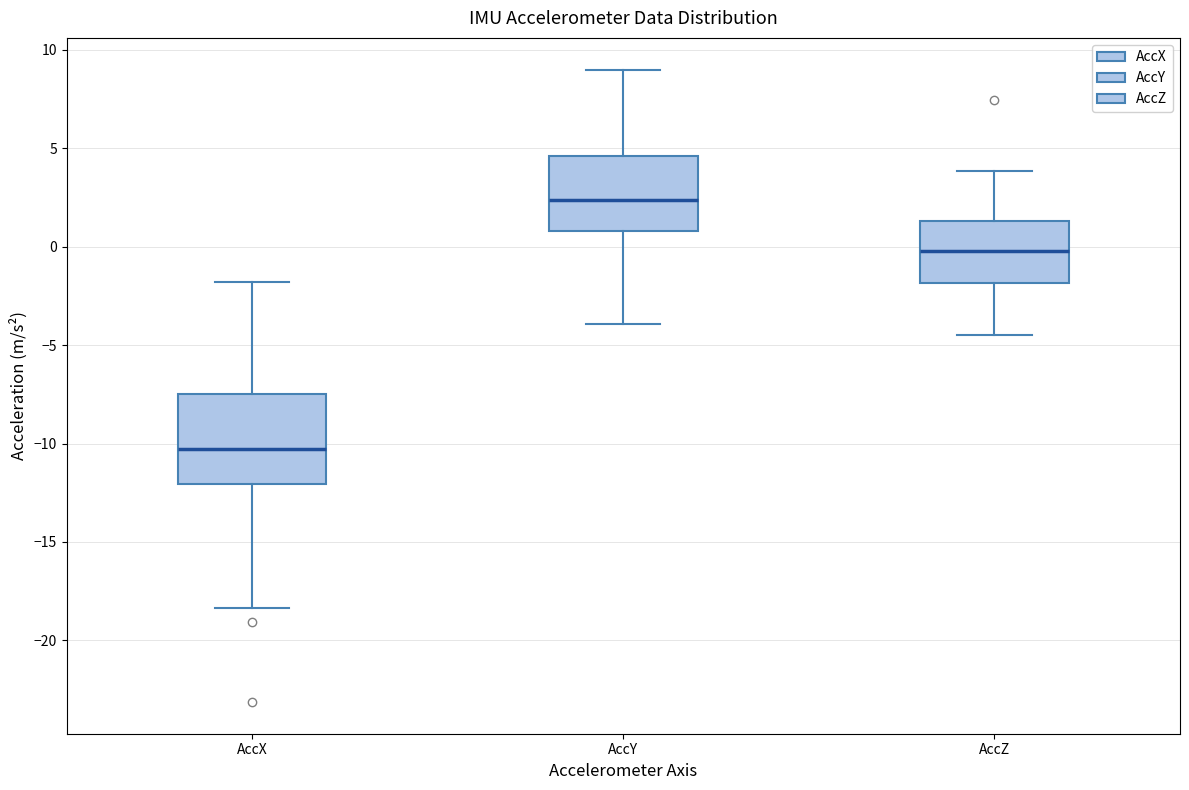

Which box is the tallest, from its lower edge to its upper edge?

AccX